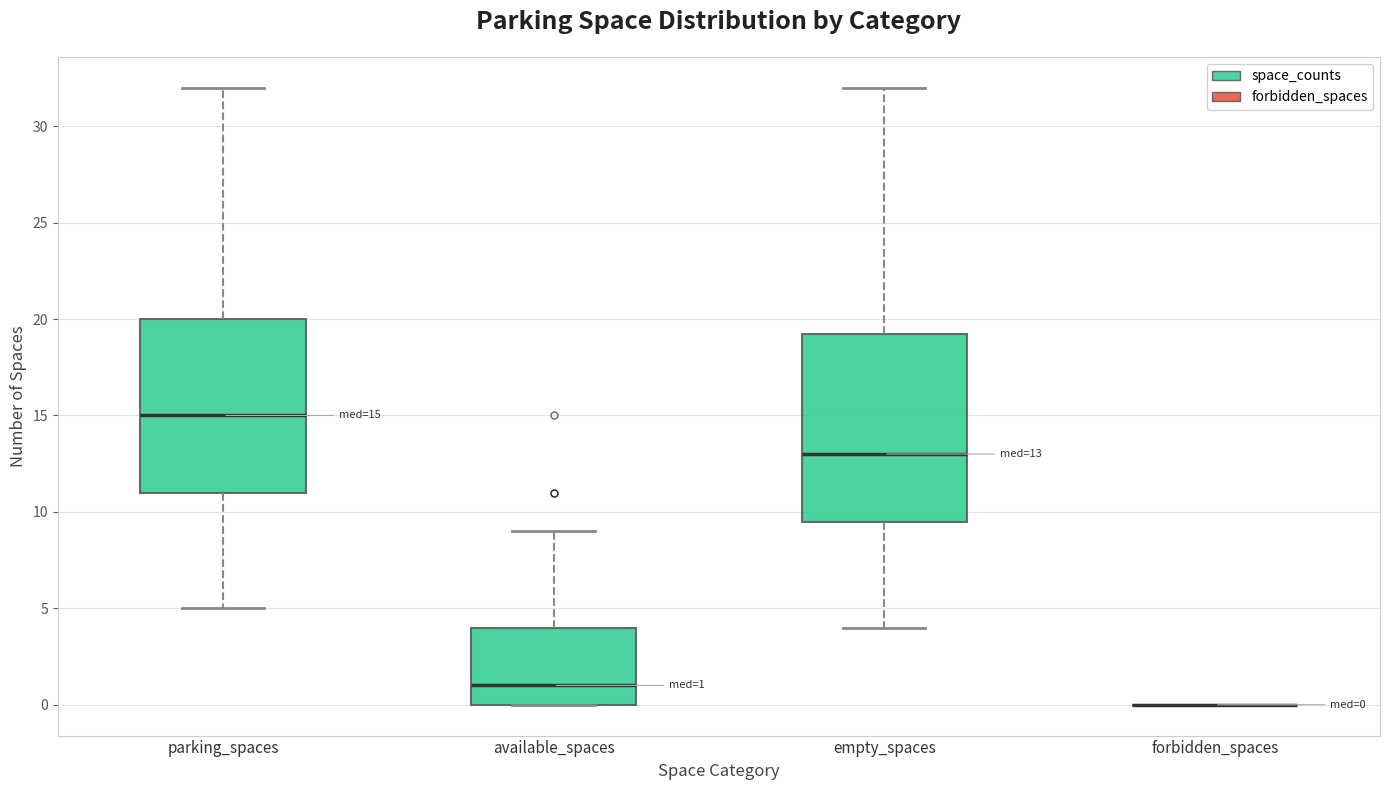

Which box is the tallest, from its lower edge to its upper edge?

empty_spaces